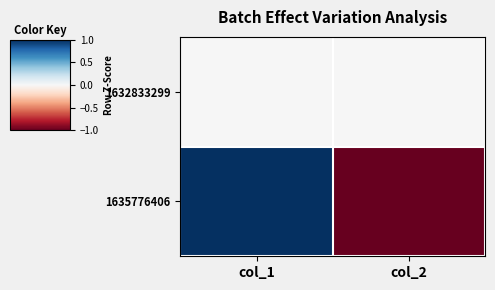

At which category is the sum across all series the highest?

col_1